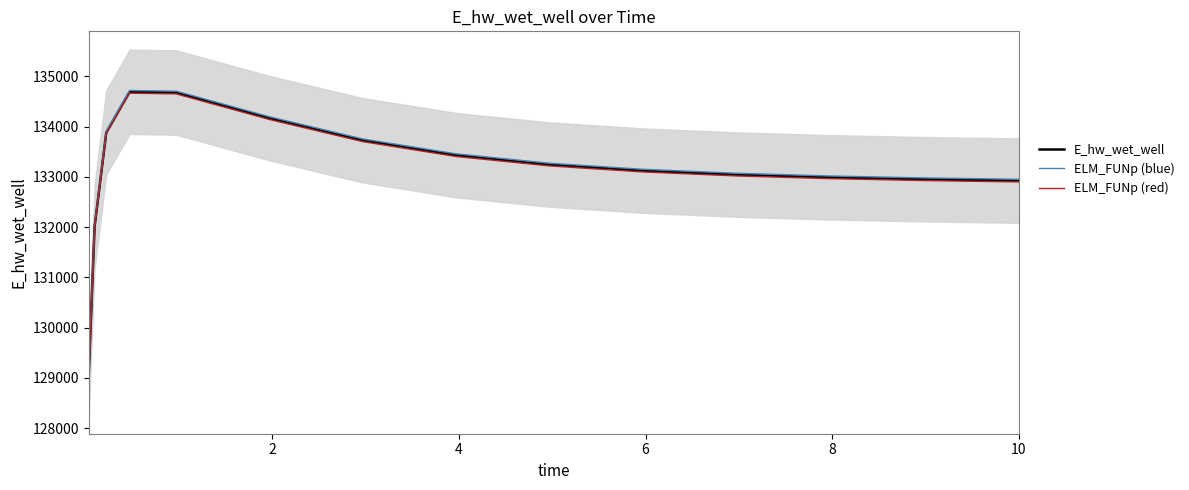

What is the lowest value of the E_hw_wet_well series?

129093.7